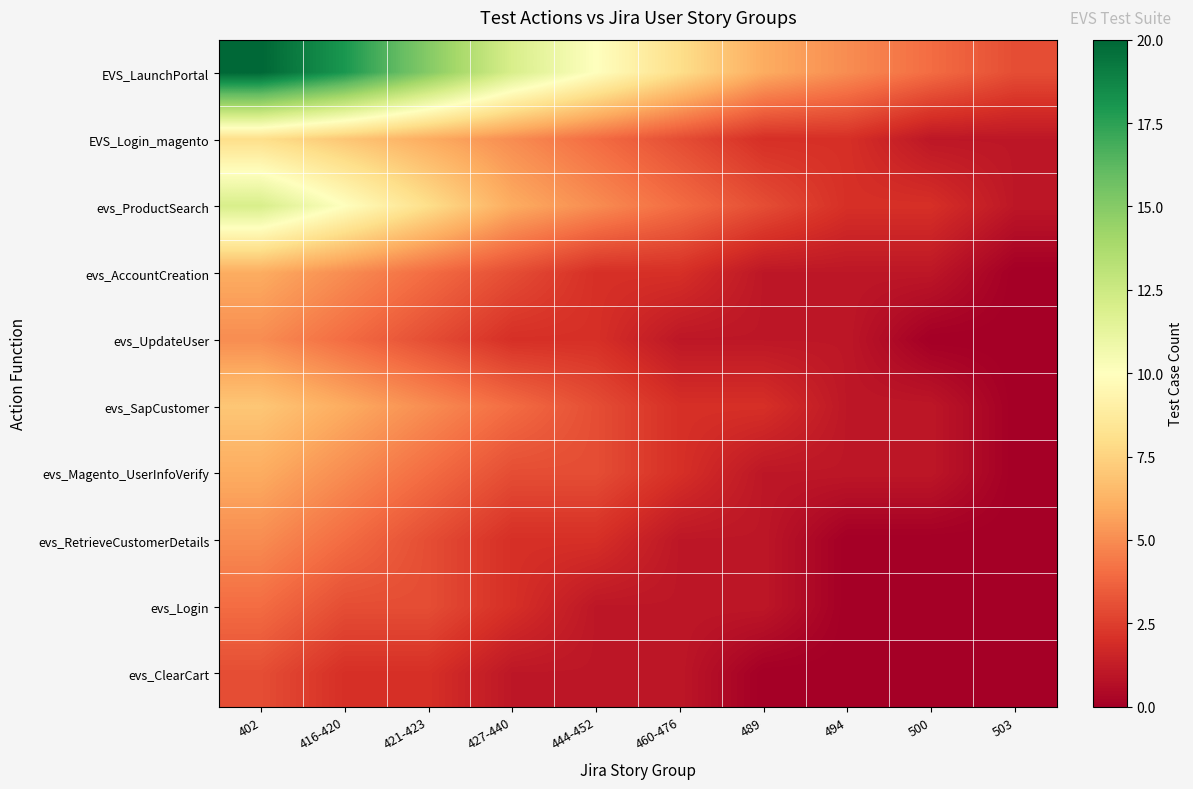

At which category is the sum across all series the highest?

402